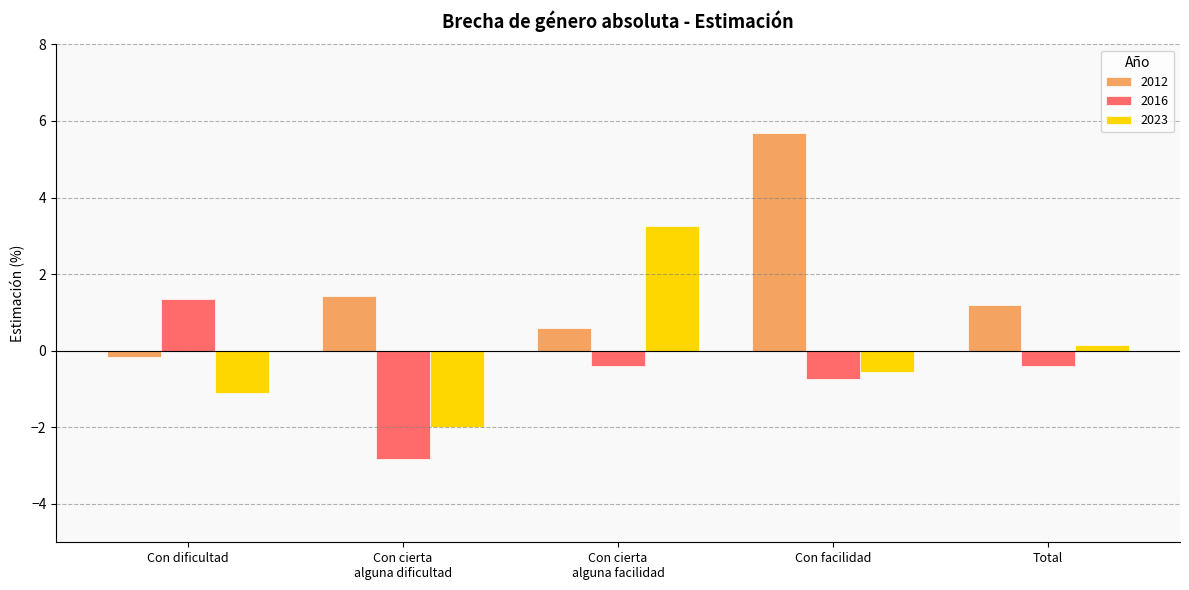

Which series has the largest total across all categories?

2012